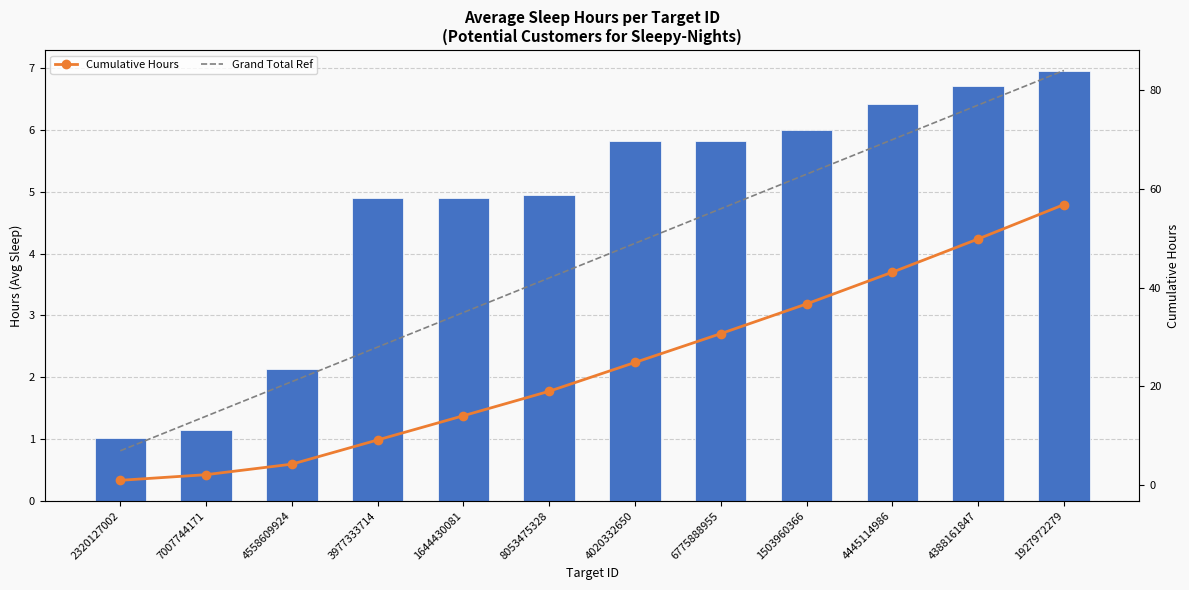

Is it true that Grand Total Ref equals 76.9 at 4388161847?

True